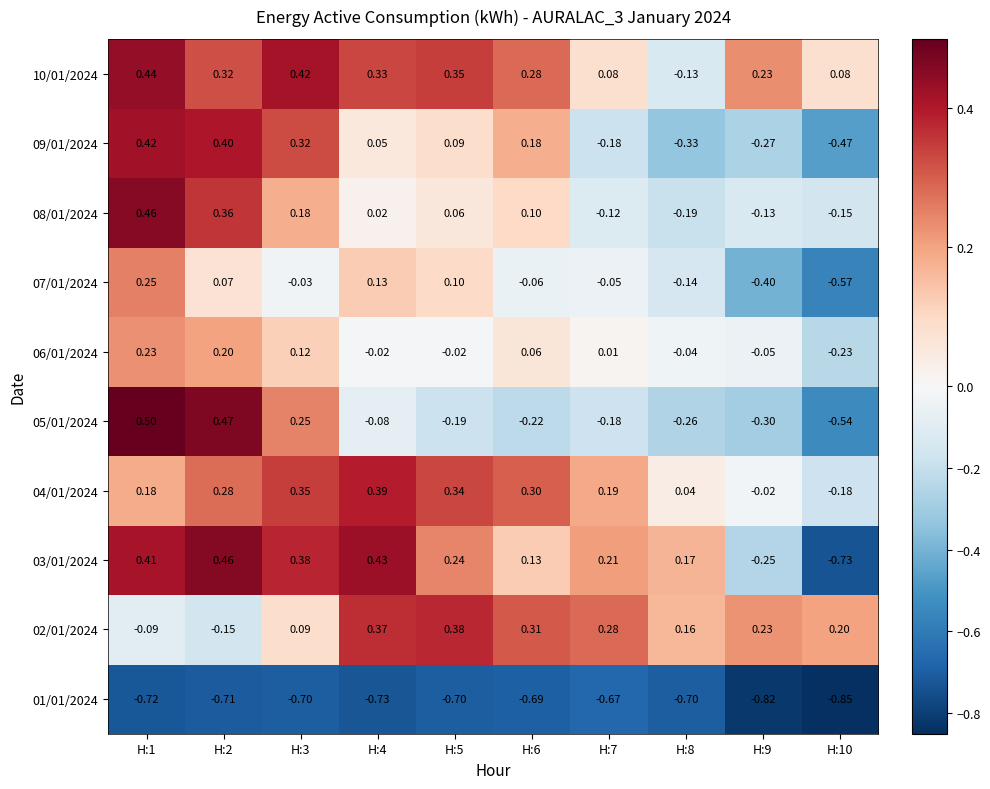

Is the value of 09/01/2024 at H:7 greater than the value of 03/01/2024 at H:5?

No